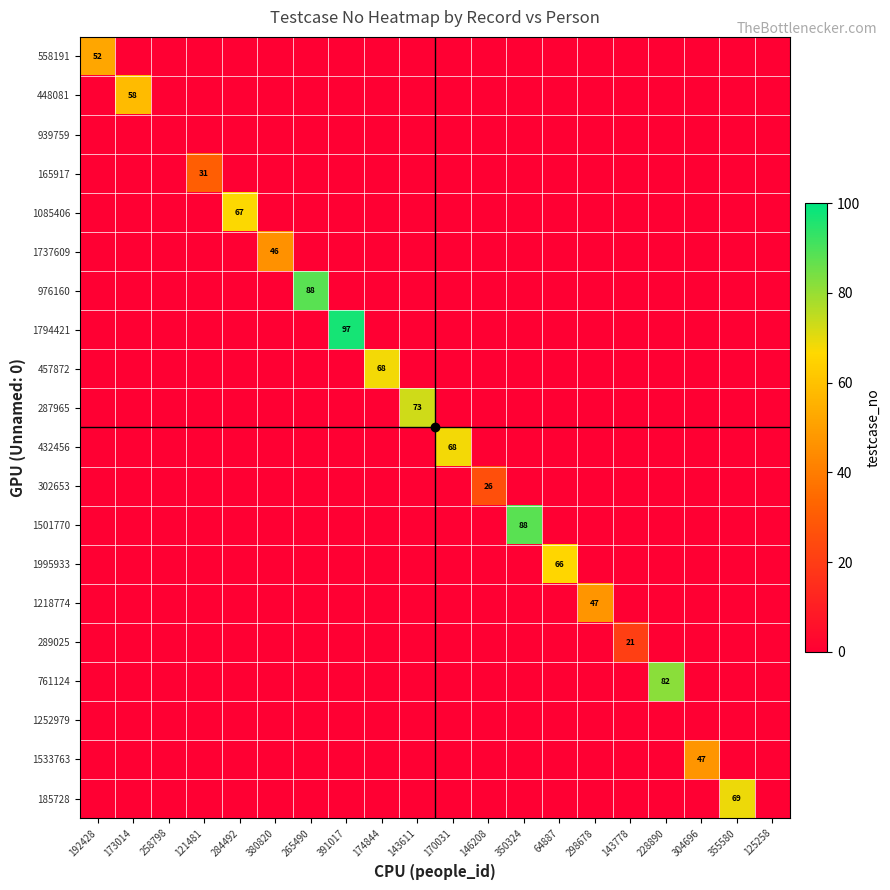

Rank the series by their maximum value, from highest to lowest.

1794421, 976160, 1501770, 761124, 287965, 185728, 457872, 432456, 1085406, 1995933, 448081, 558191, 1218774, 1533763, 1737609, 165917, 302653, 289025, 939759, 1252979